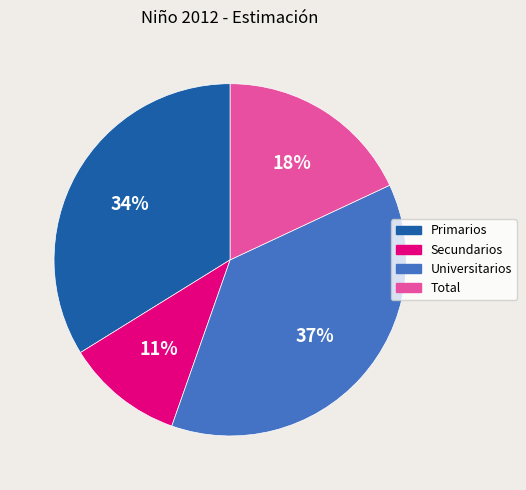

Combined, do Universitarios and Primarios account for over 50%?

Yes